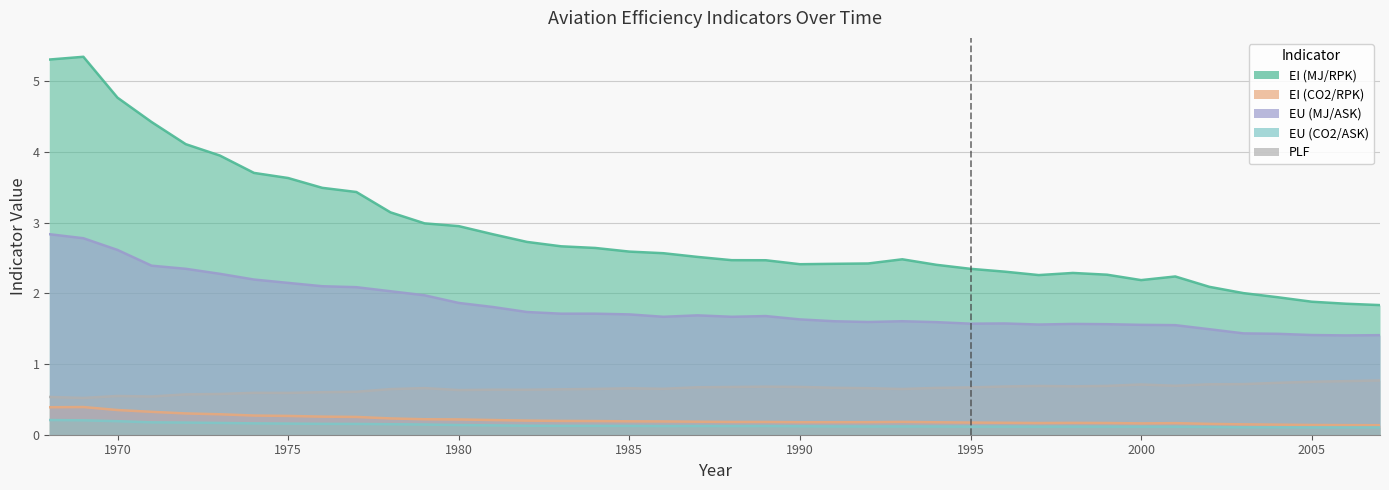

Where is the first local maximum for EI (CO2/RPK)?

1969